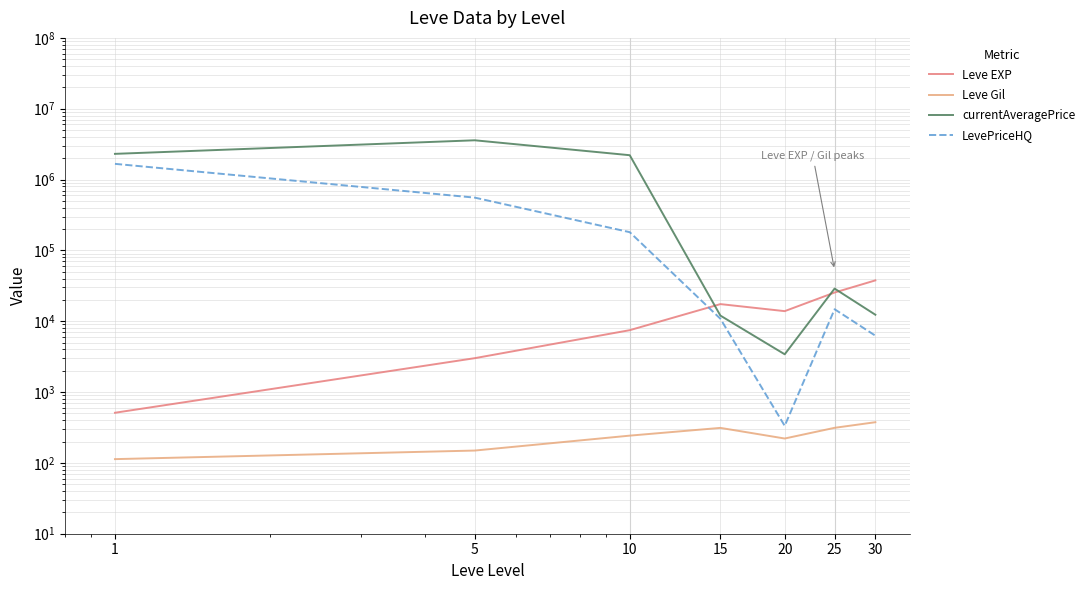

Between 20 and 25, which series saw the biggest shift?

currentAveragePrice